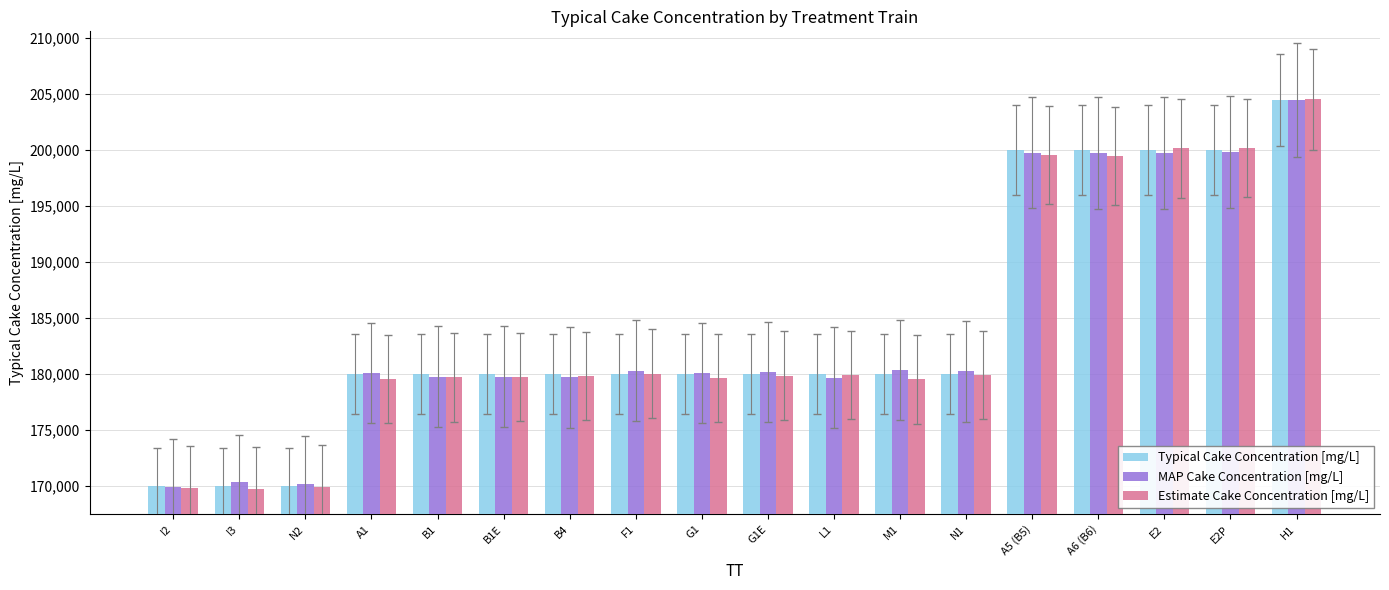

What are all the series names shown in the legend?

Typical Cake Concentration [mg/L], MAP Cake Concentration [mg/L], Estimate Cake Concentration [mg/L]